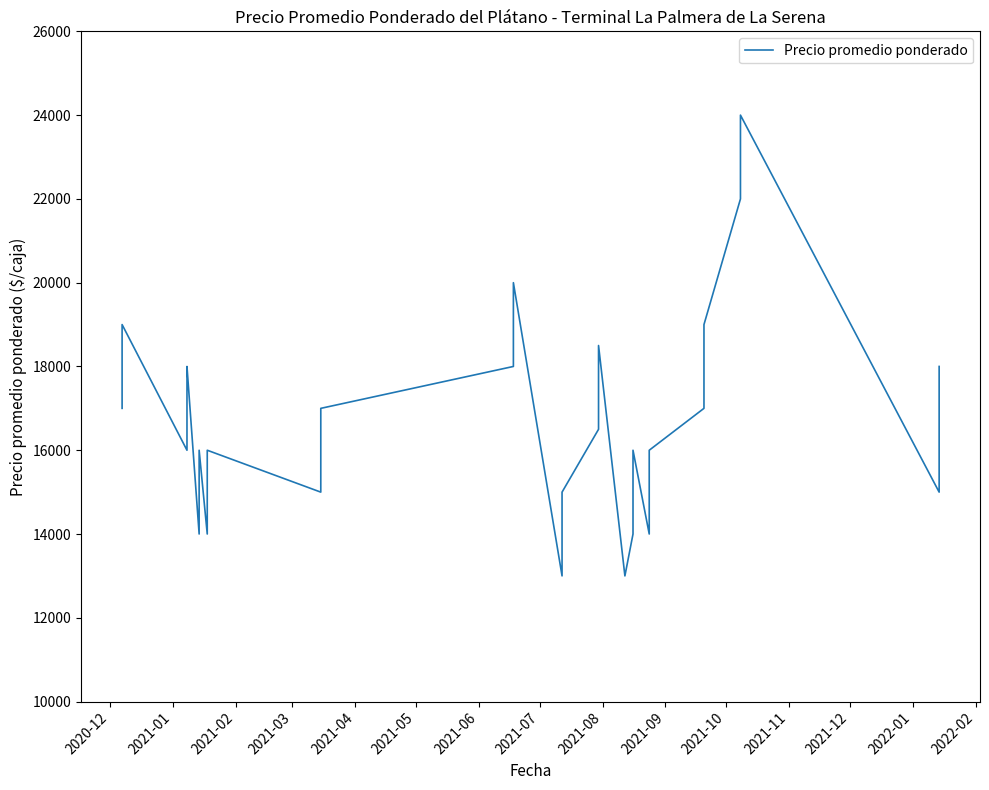

Does the chart have visible grid lines?

No